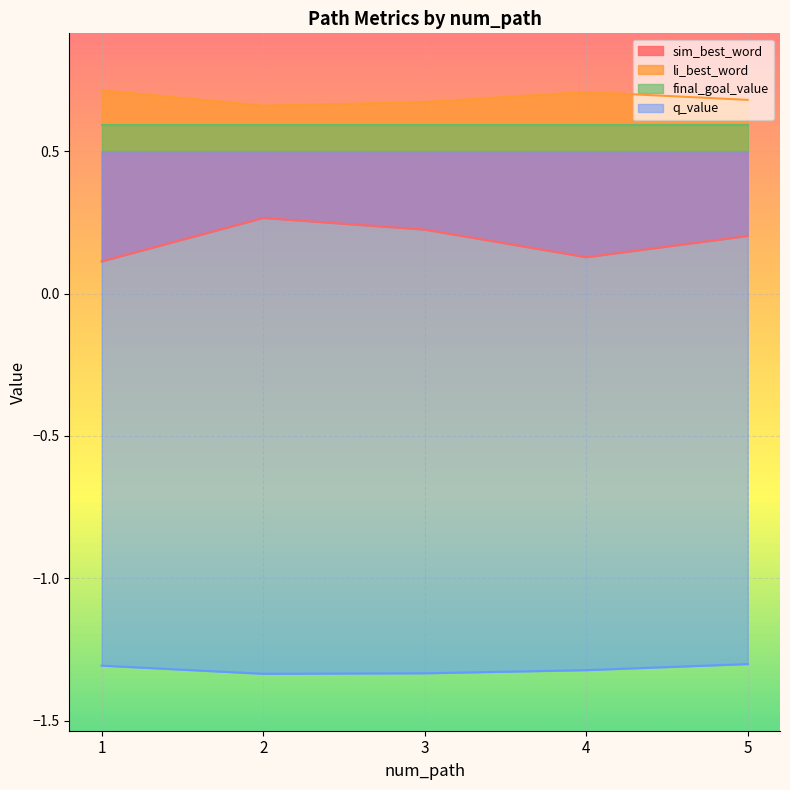

At which label is q_value closest to -1?

5